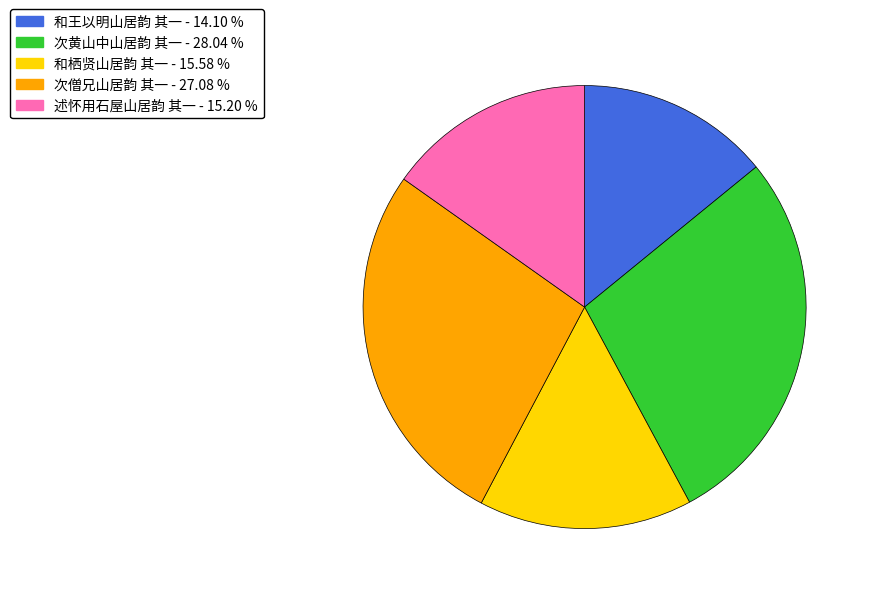

Is the sum of 和王以明山居韵 其一 and 次僧兄山居韵 其一 greater than half?

No